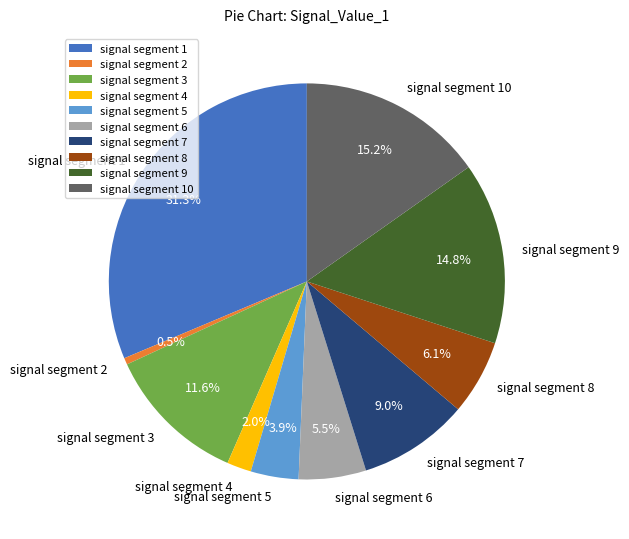

Which slice is the smallest?

signal segment 2